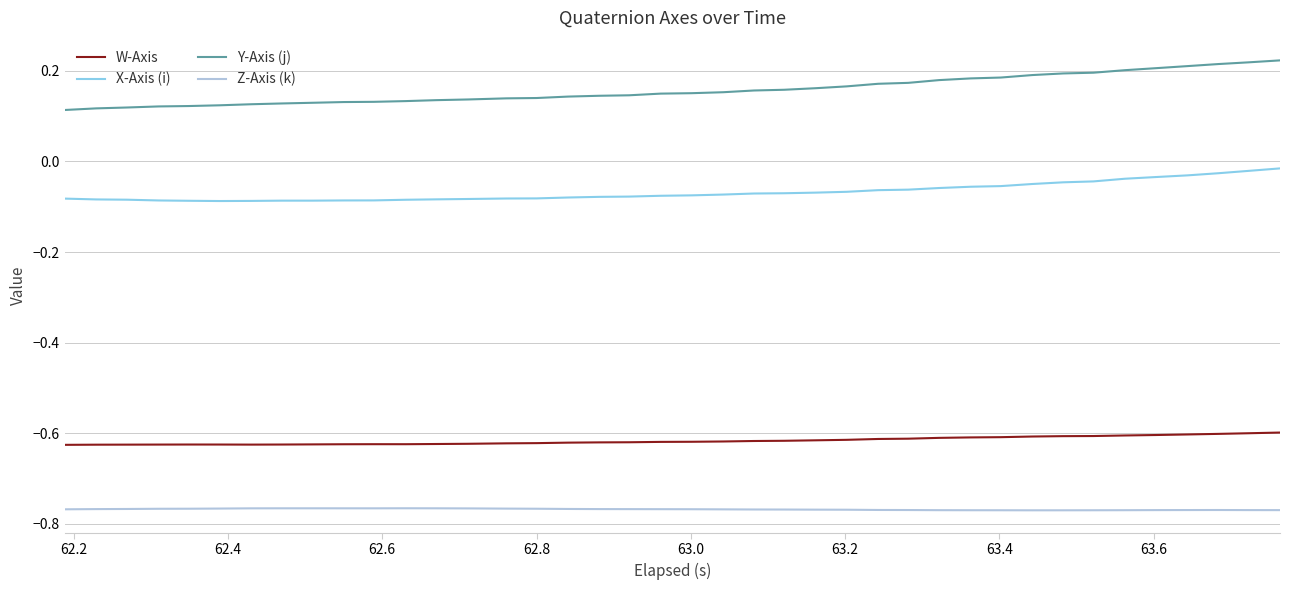

Which series has the largest total across all categories?

Y-Axis (j)